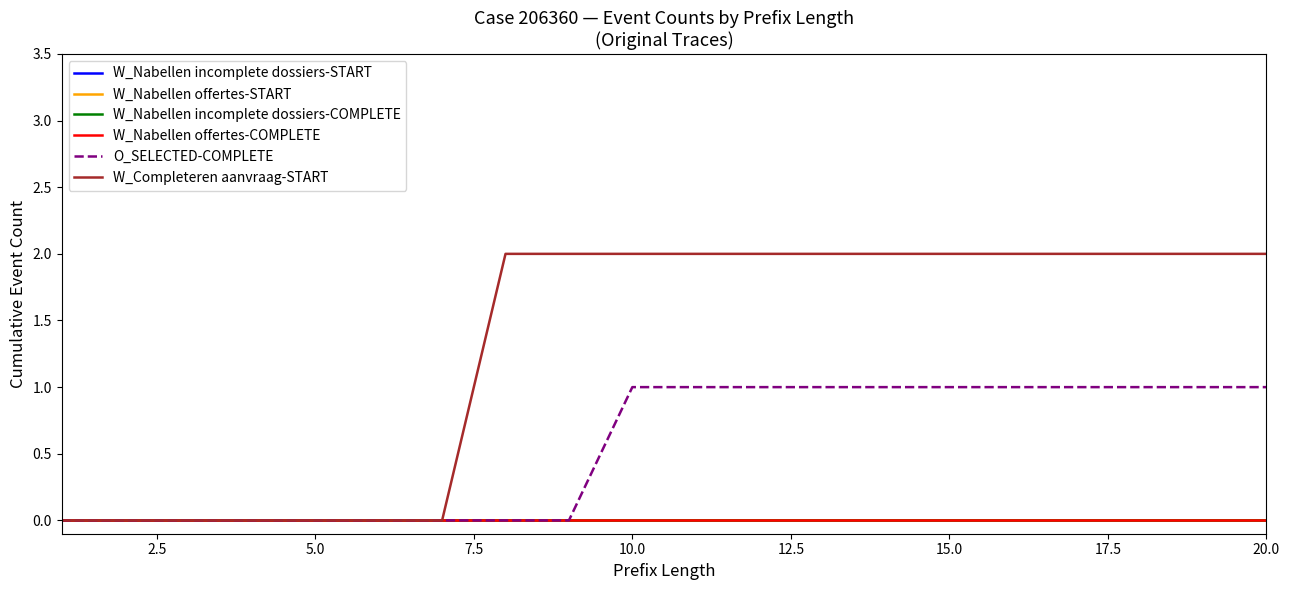

How many lines are shown in the chart?

6